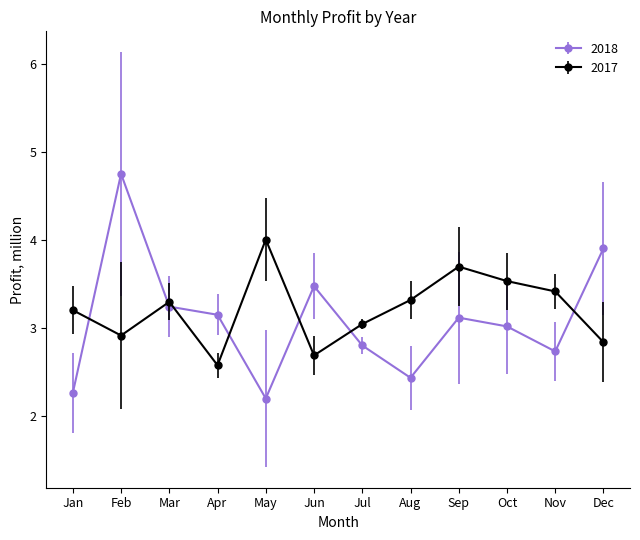

What is the value of the 2017 point at the 1st from the left?

3.2